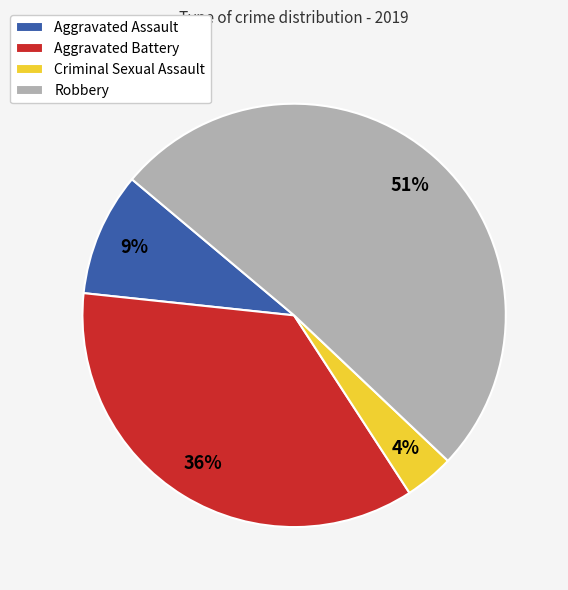

To the nearest percent, what is the combined percentage of Robbery and Criminal Sexual Assault?

55%